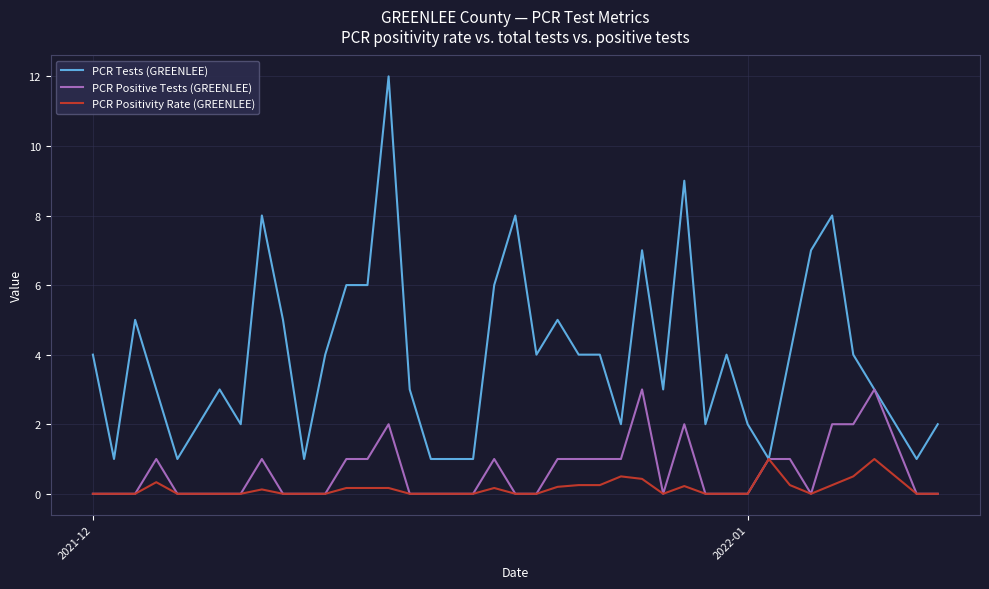

Rank the series by their maximum value, from lowest to highest.

PCR Positivity Rate (GREENLEE), PCR Positive Tests (GREENLEE), PCR Tests (GREENLEE)